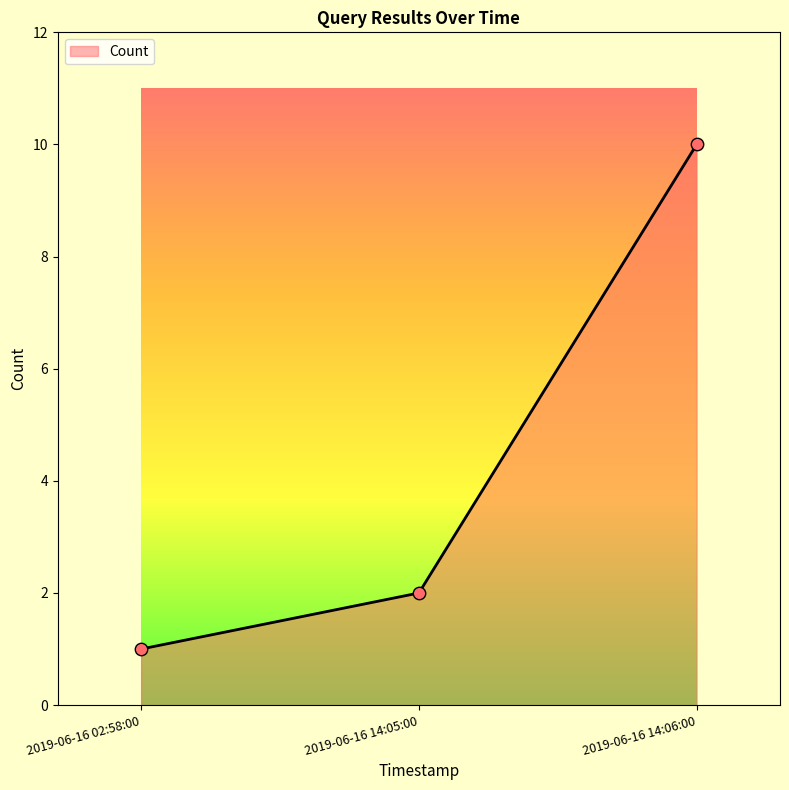

Approximately how many times larger is the value at 2019-06-16 14:05:00 compared to 2019-06-16 02:58:00?

2.0